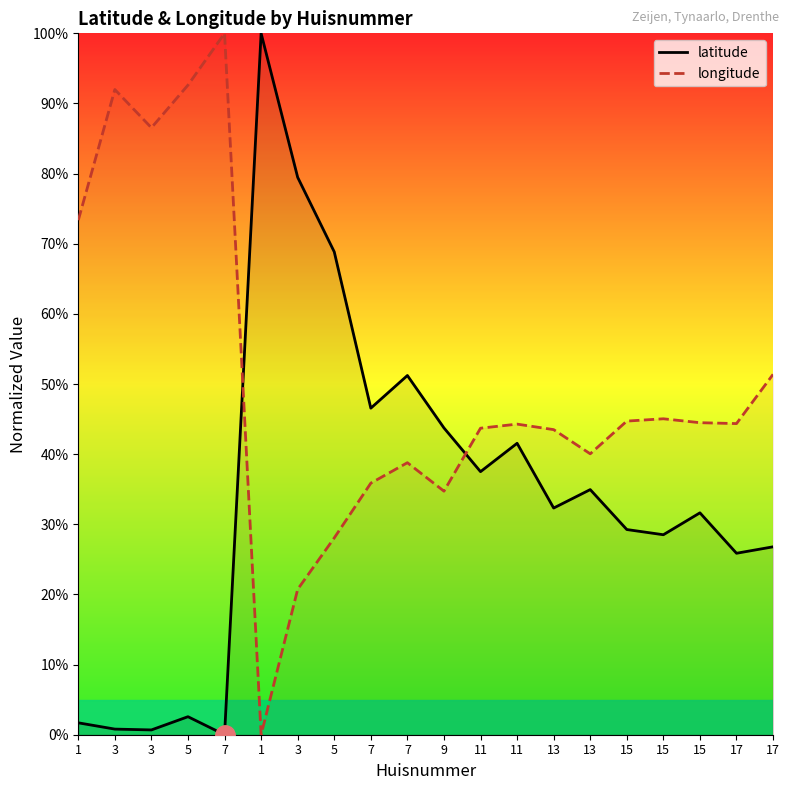

Read the longitude value at 17.

44.4